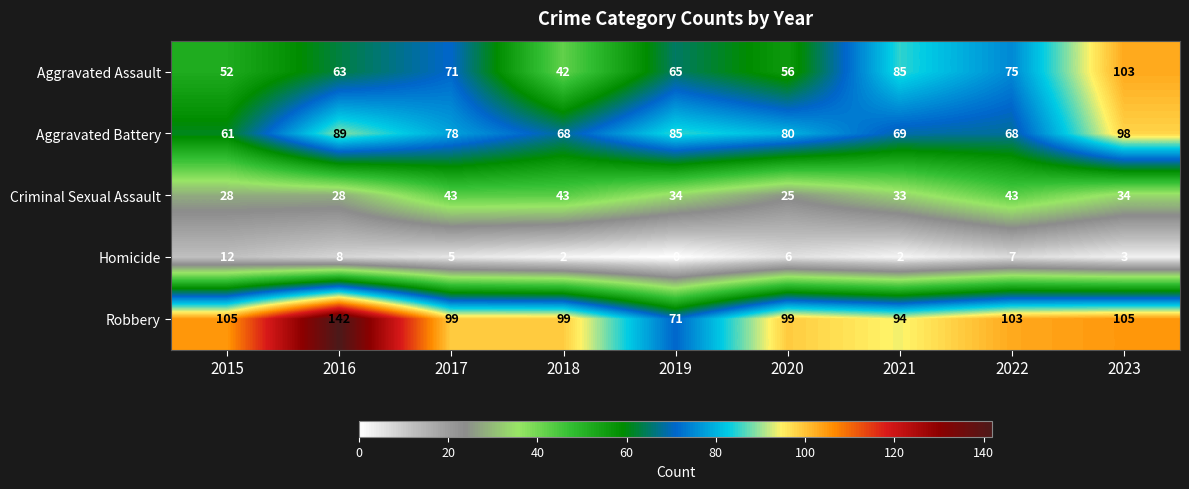

At 2022, list the series in order from smallest to largest.

Homicide, Criminal Sexual Assault, Aggravated Battery, Aggravated Assault, Robbery